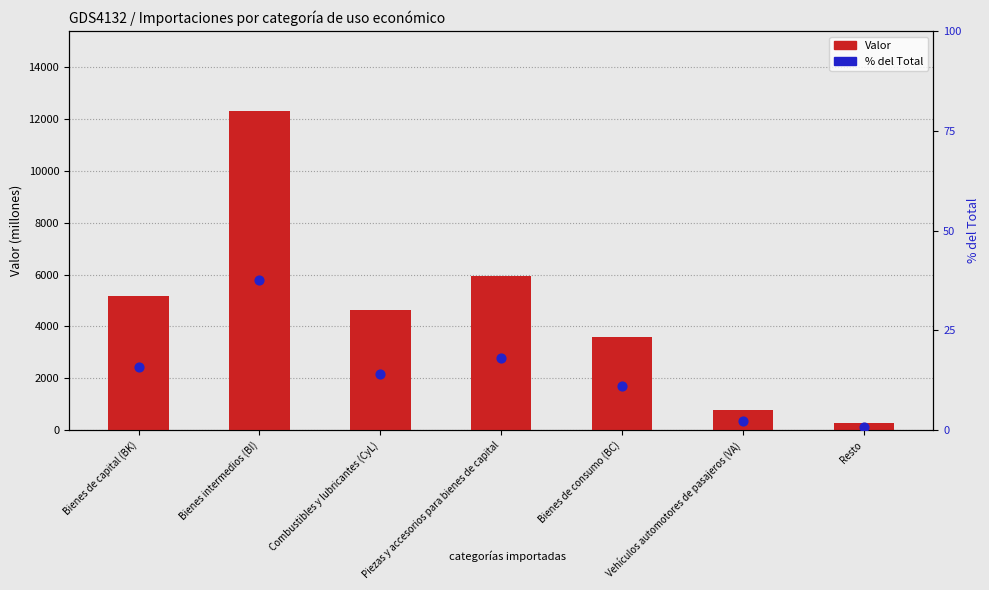

At how many categories does at least one series exceed 10815?

1